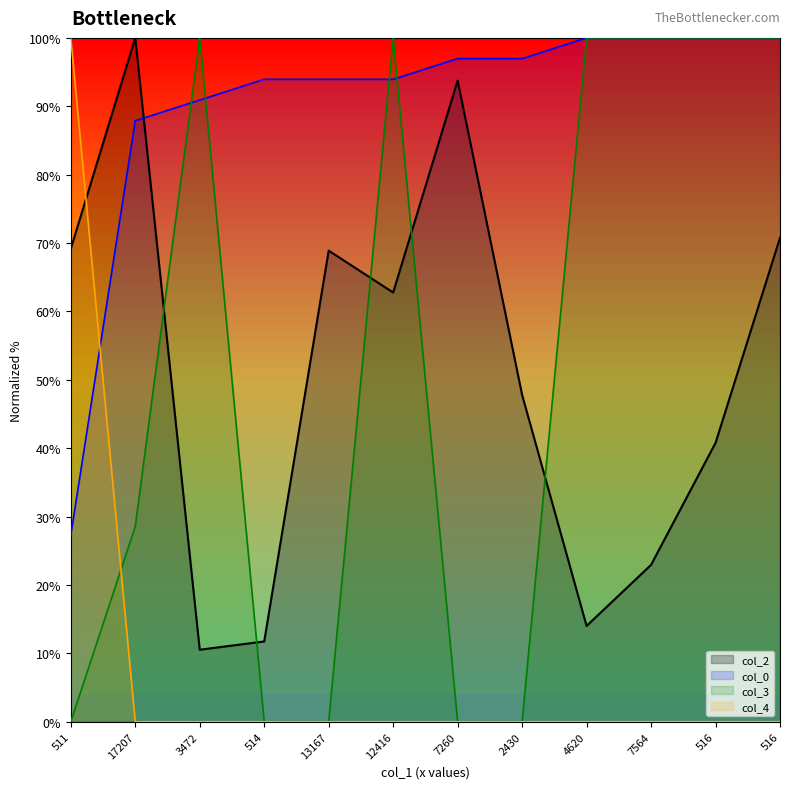

What is the label of the 1st point from the right?

516